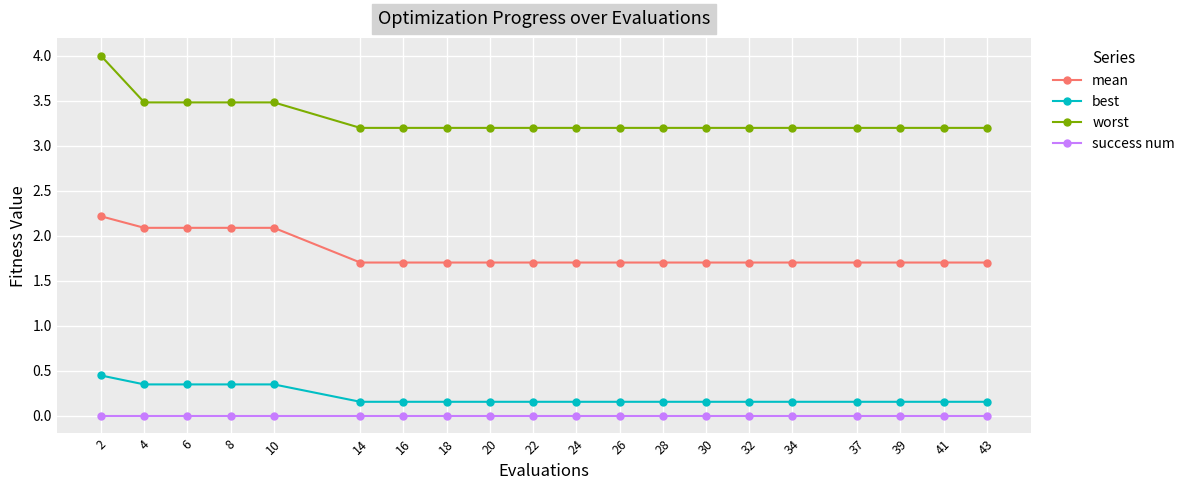

True or false: success num and worst cross at least once.

False